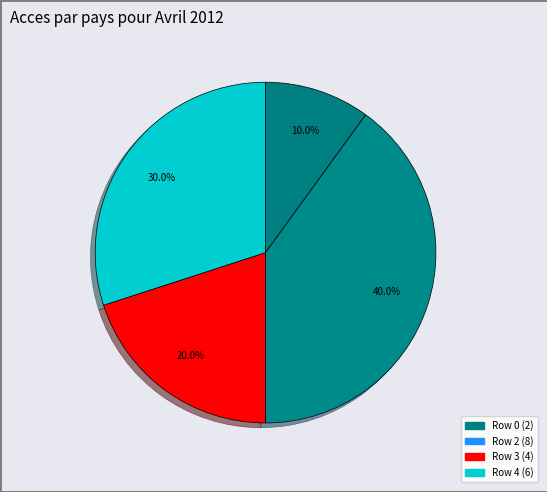

How many slices are in this pie chart?

4